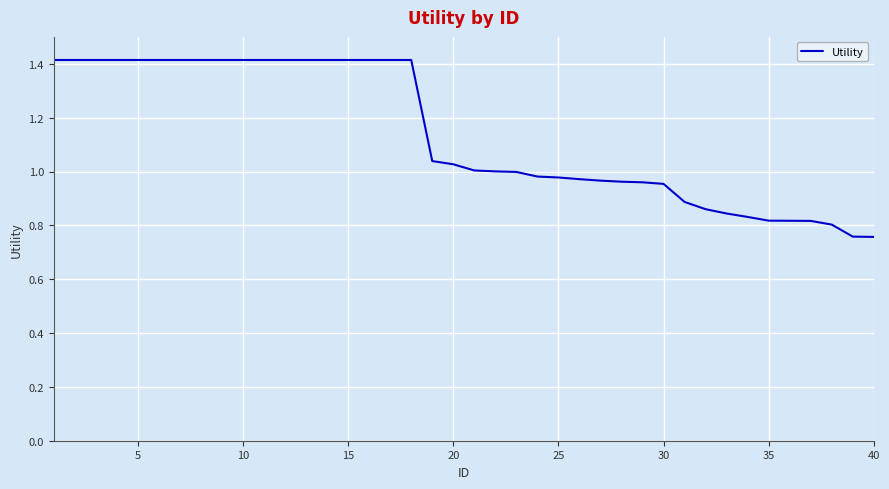

What is the maximum value shown in the chart?

1.4